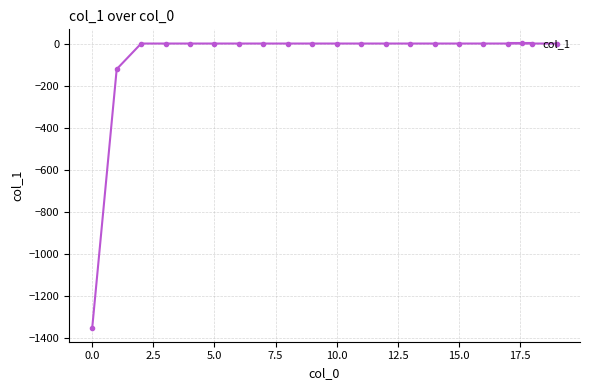

What is the minimum value shown in the chart?

-1350.0